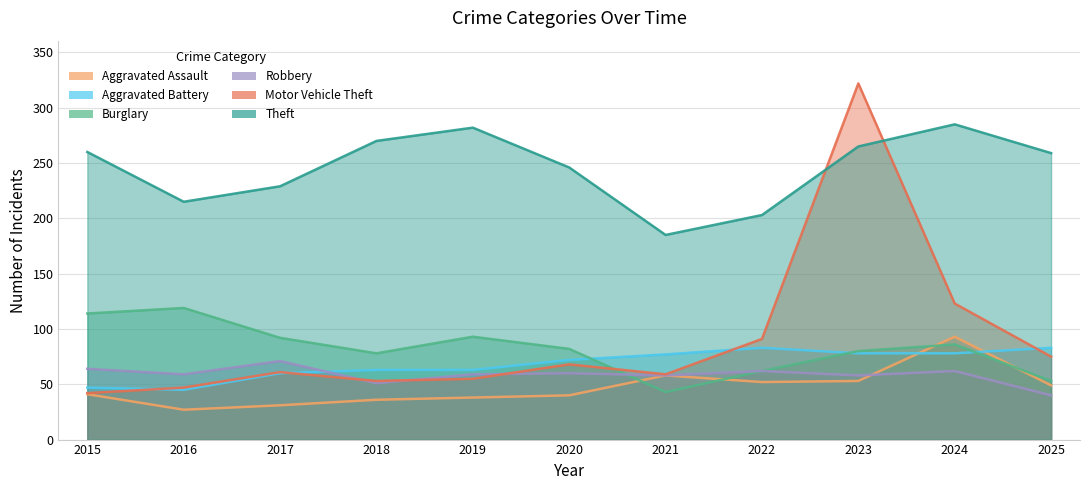

What is the sum of all Motor Vehicle Theft values?

996